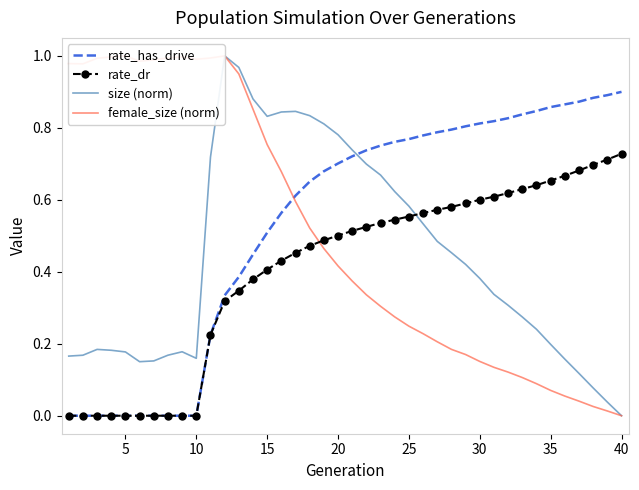

Which series ends up on top after the final intersection of size (norm) and rate_dr?

rate_dr